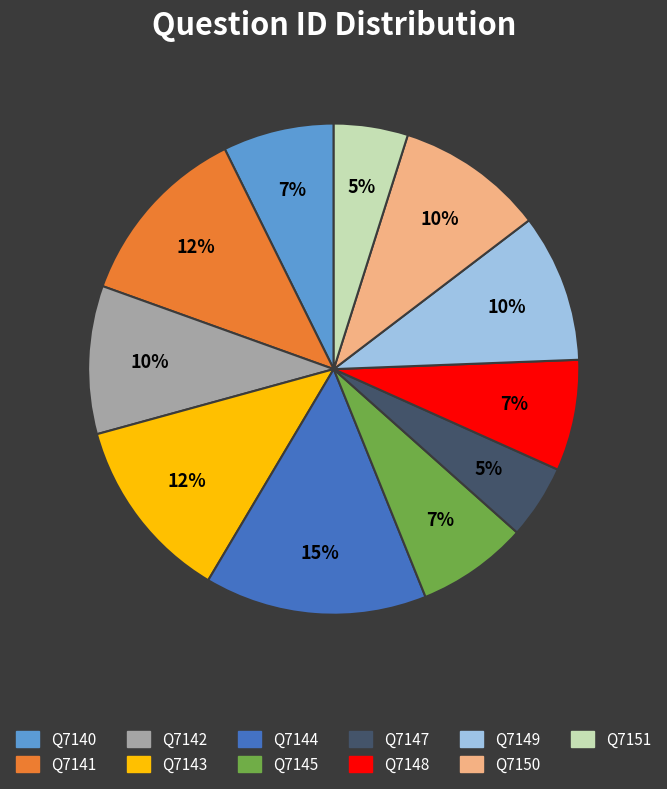

Is there a majority slice in this chart?

No